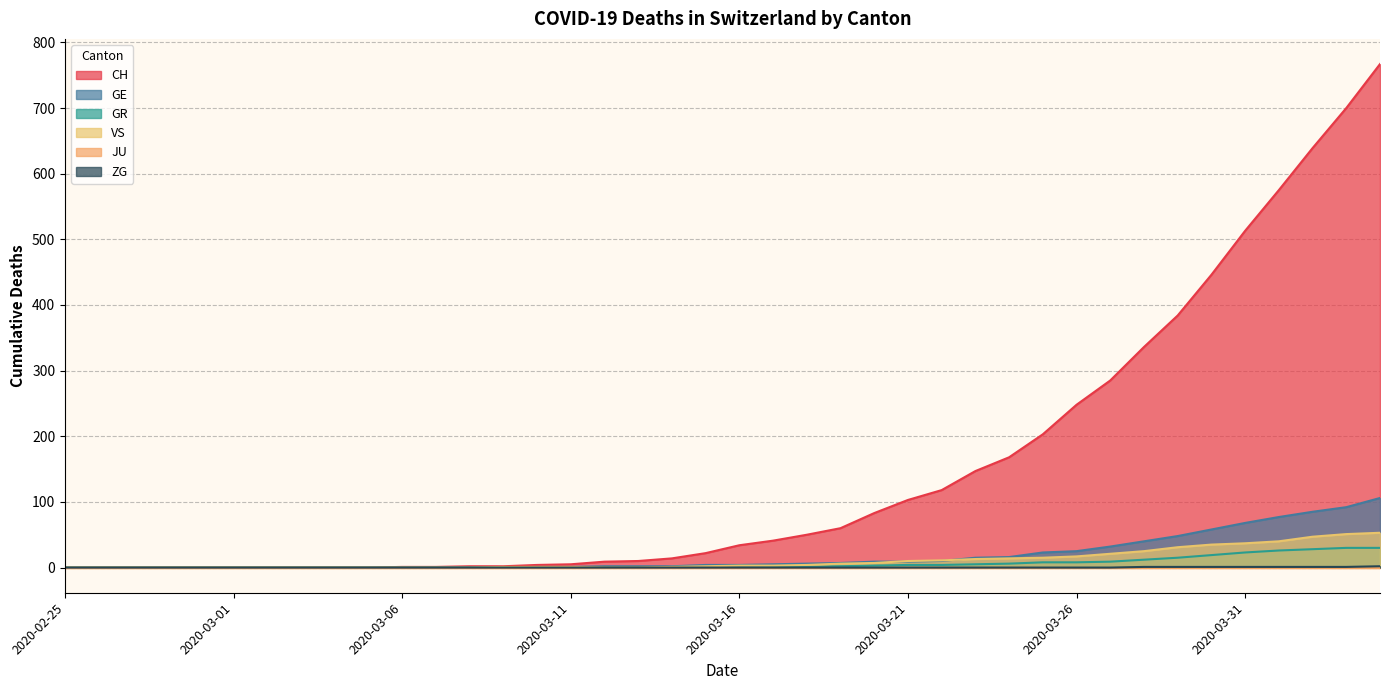

Does the chart have visible grid lines?

Yes